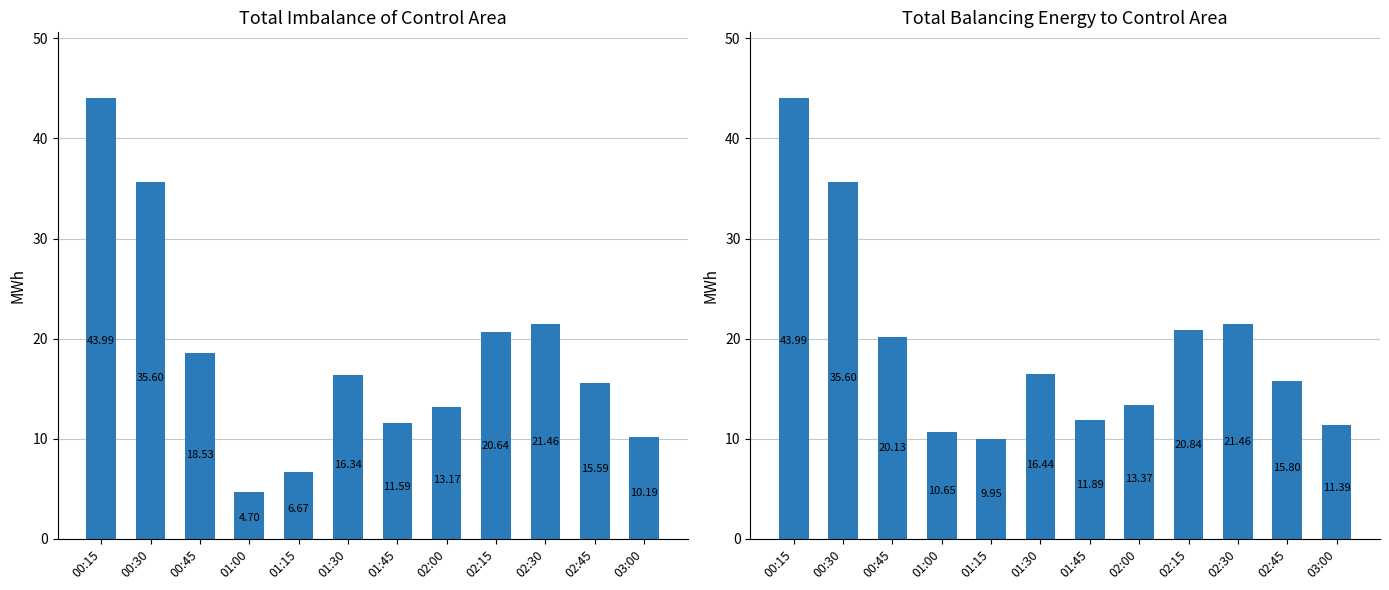

What is the difference between the second highest and second lowest values in the Total Imbalance of Control Area series?

28.9